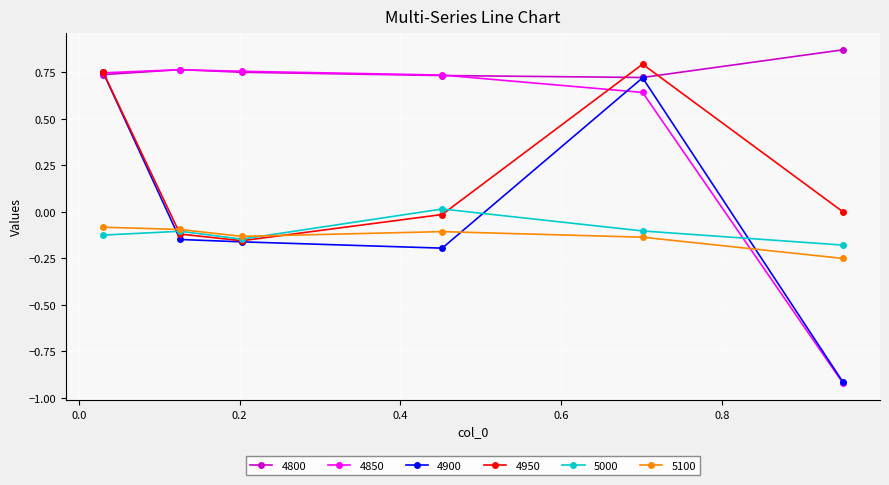

Which series has the largest range (max minus min)?

4850